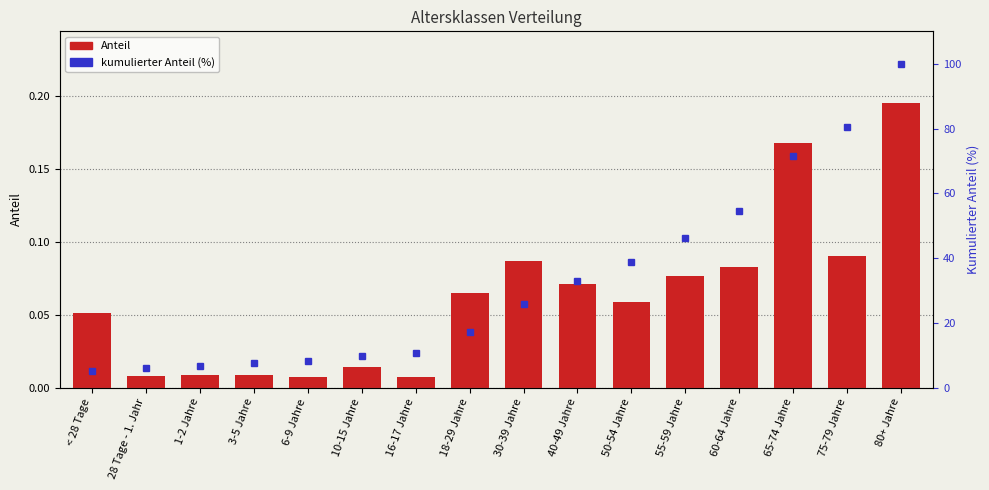

What is the label of the 16th bar from the right?

< 28 Tage